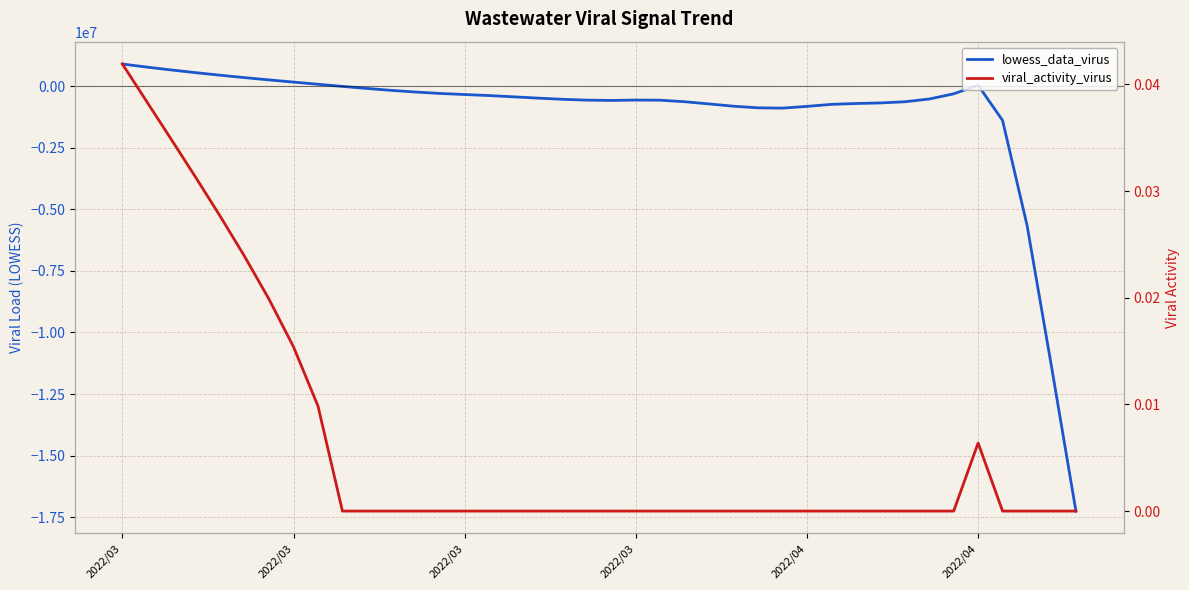

How many times do viral_activity_virus and lowess_data_virus cross each other?

3